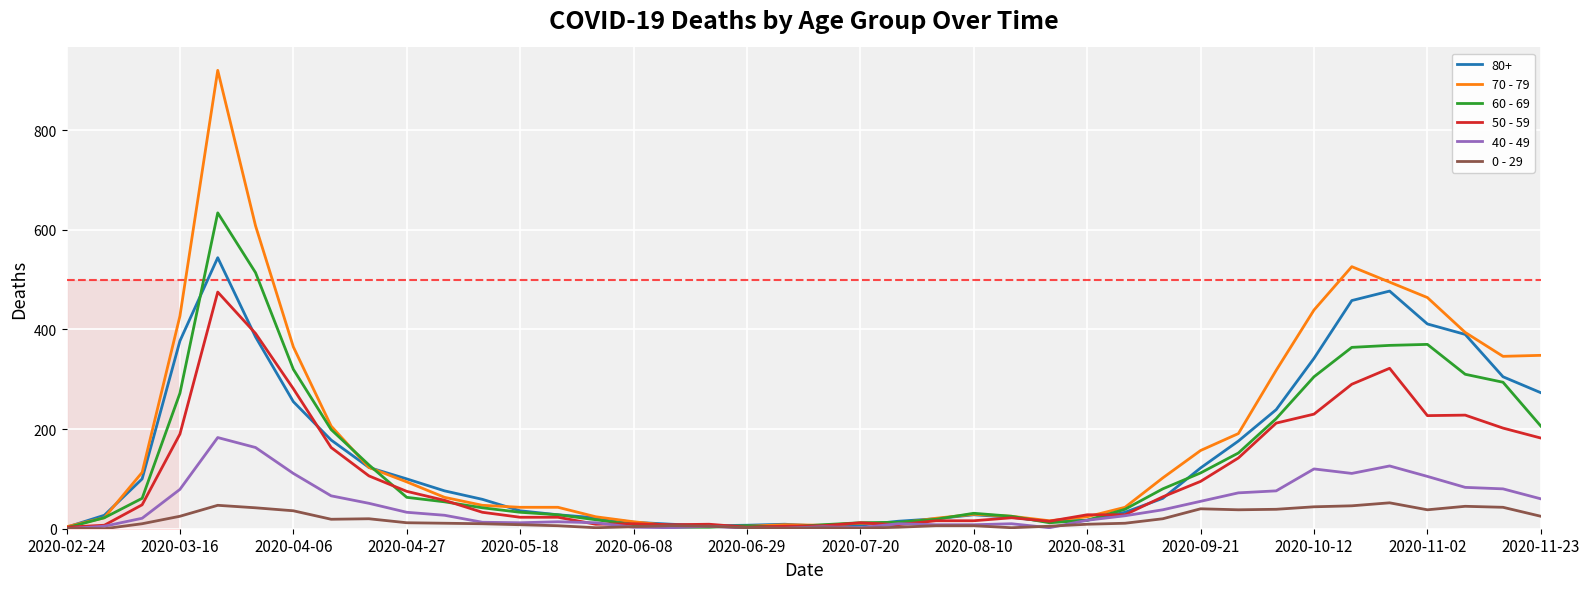

What is the greatest value displayed?

920